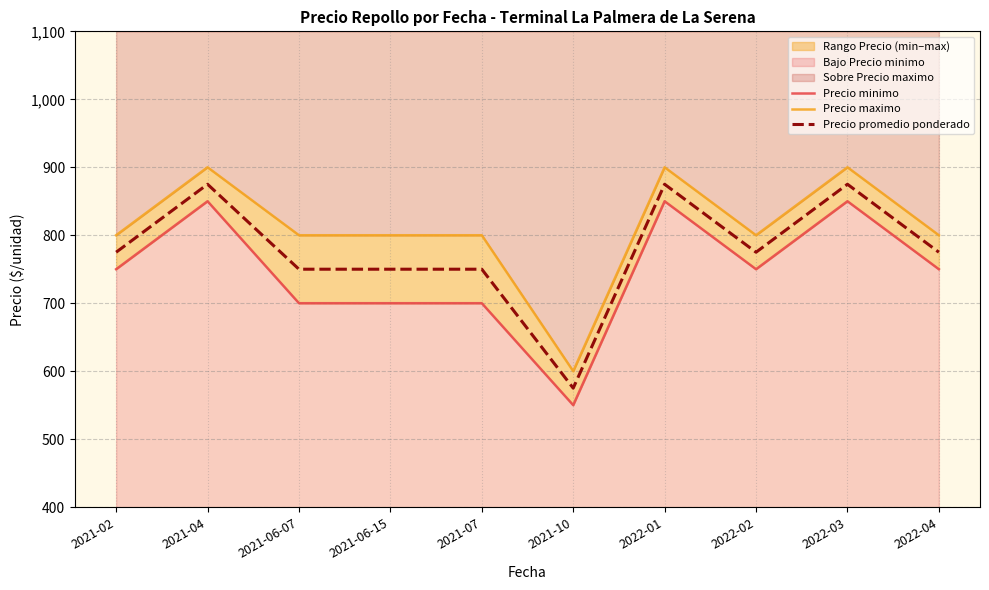

Rank the series by their average value, from lowest to highest.

Precio minimo, Precio promedio ponderado, Precio maximo